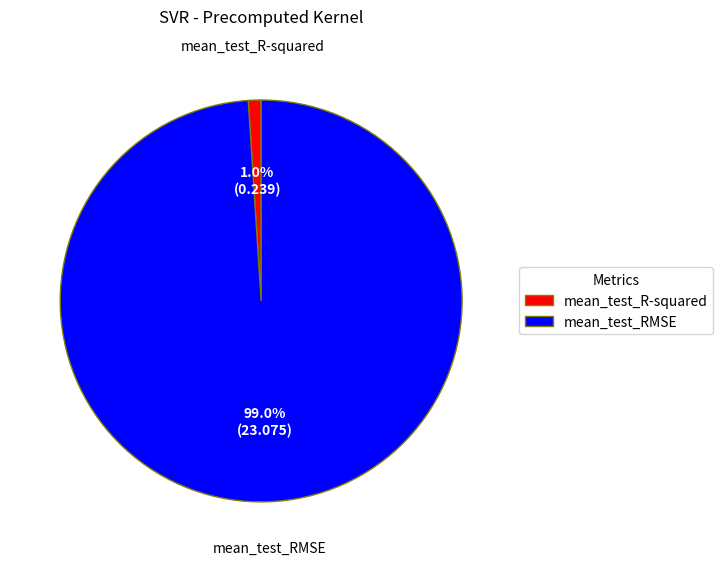

Rank the categories by value from lowest to highest.

mean_test_R-squared, mean_test_RMSE